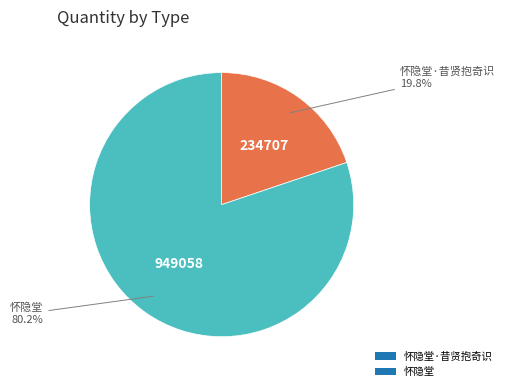

Between 怀隐堂·昔贤抱奇识 and 怀隐堂, which is larger?

怀隐堂